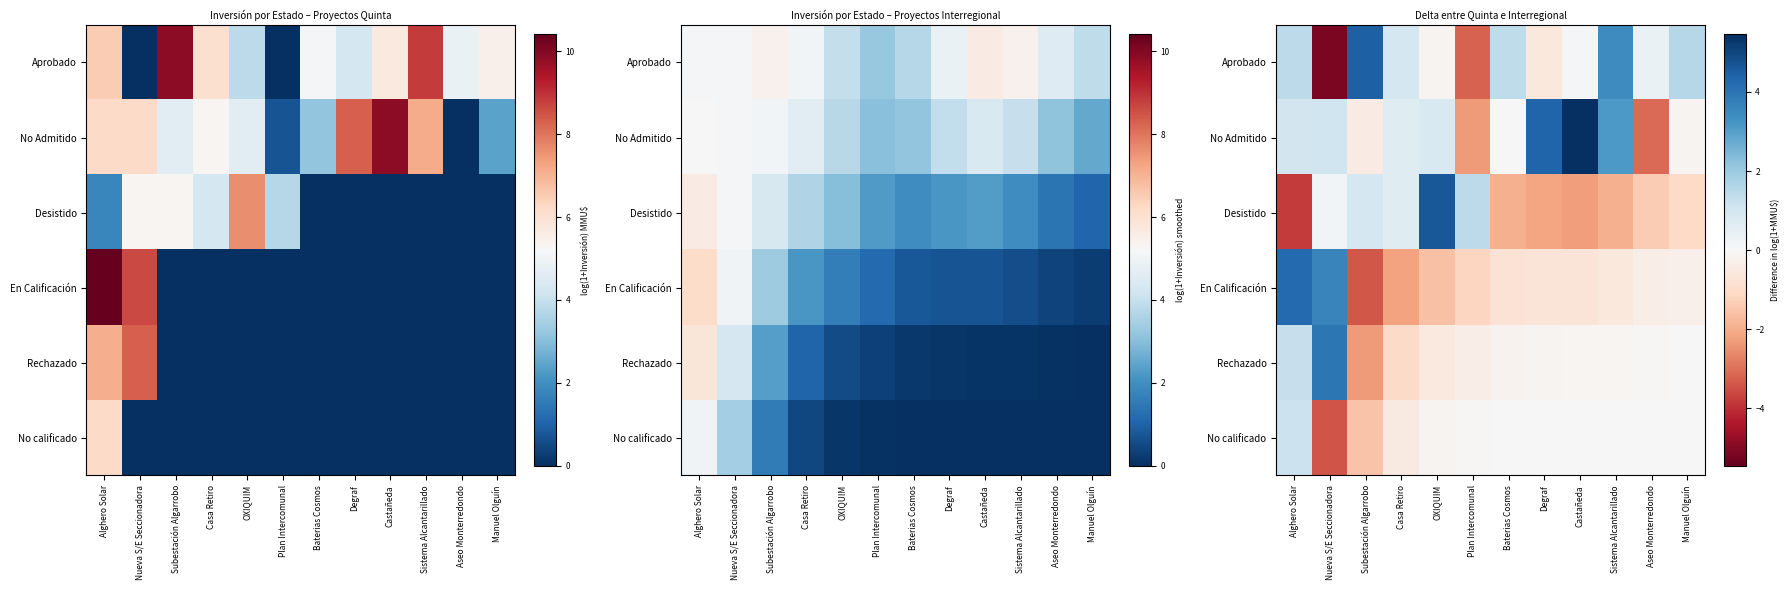

Is the value of No Admitido at Sistema Alcantarillado greater than the value of Rechazado at Castañeda?

Yes